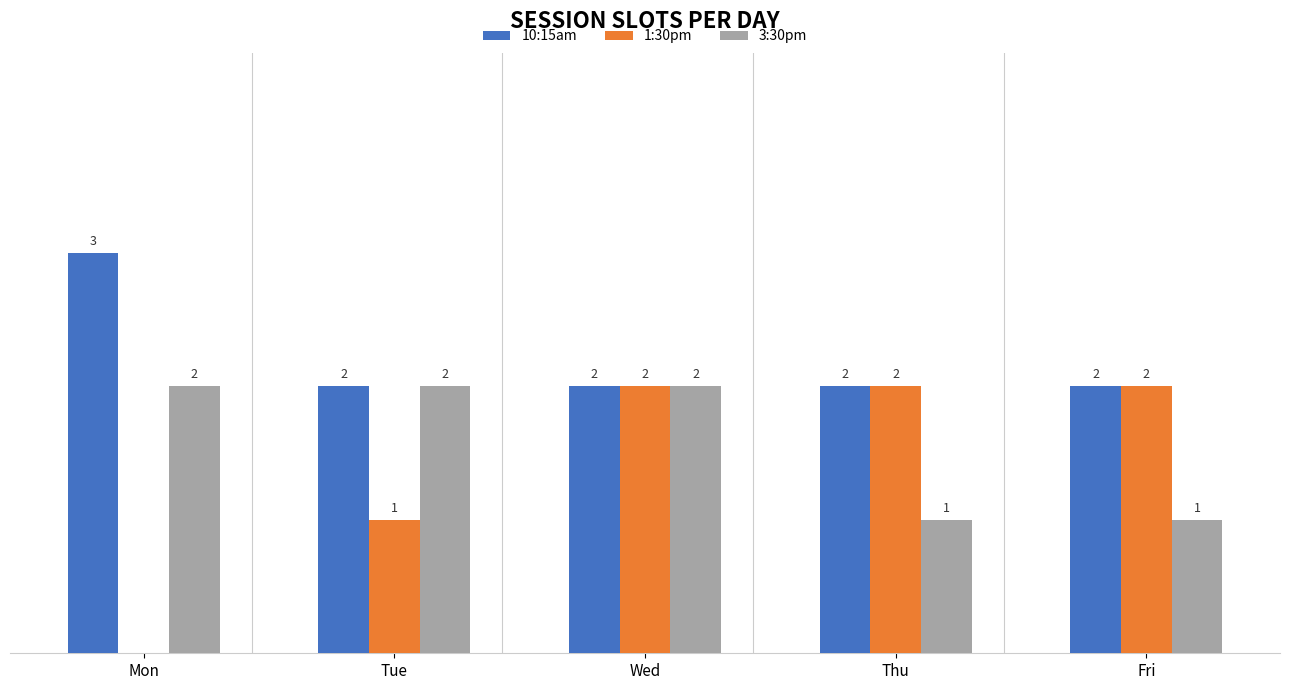

Between Tue and Wed, which series saw the biggest shift?

1:30pm